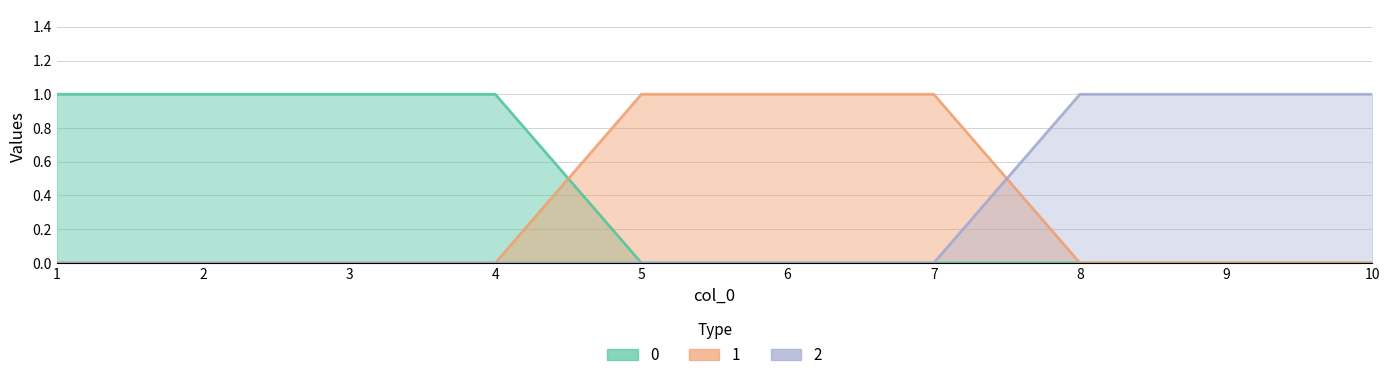

How many data points in 2 are above 0?

3